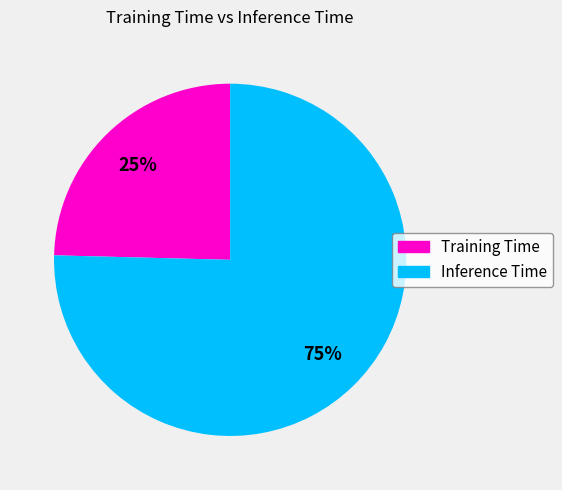

To the nearest percent, what is the combined percentage of Training Time and Inference Time?

100%